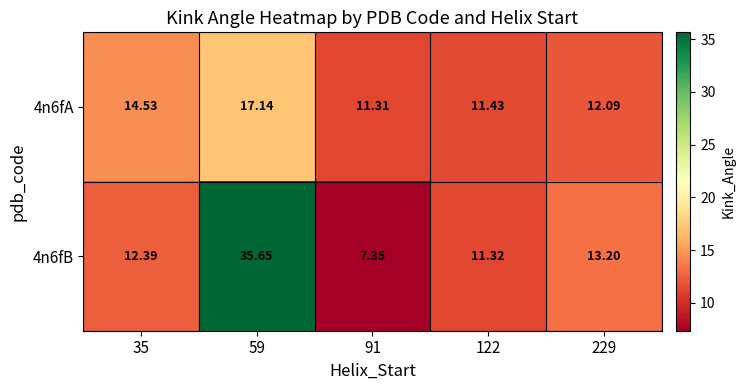

Is the value of 4n6fA at 122 greater than the value of 4n6fB at 122?

Yes